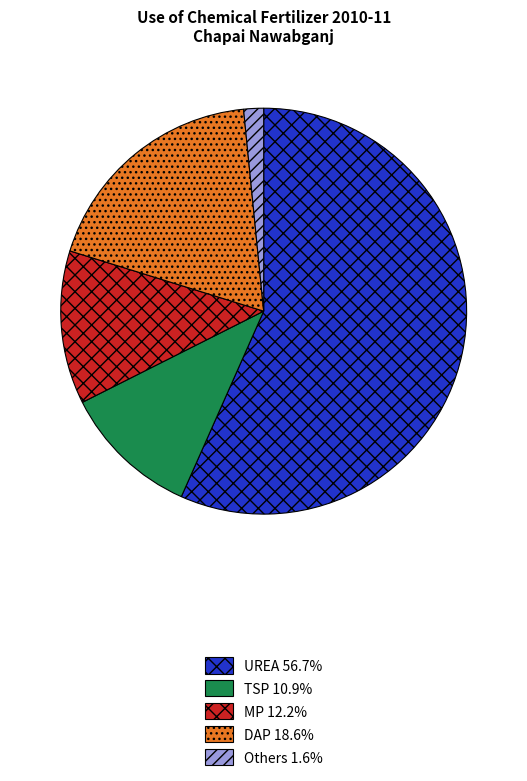

Which slice is the smallest?

Others